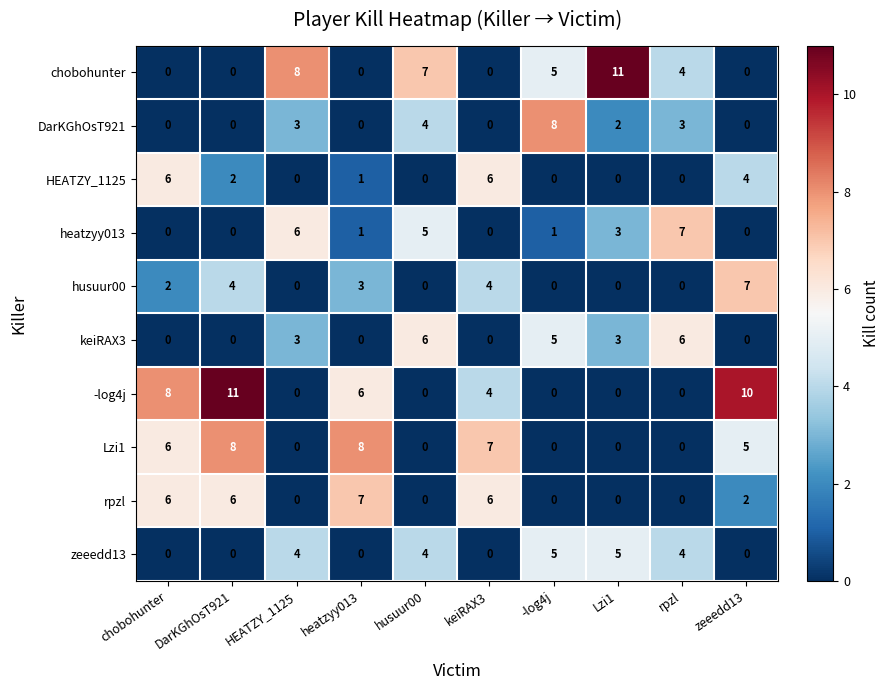

What is the sum of all heatzyy013 values?

23